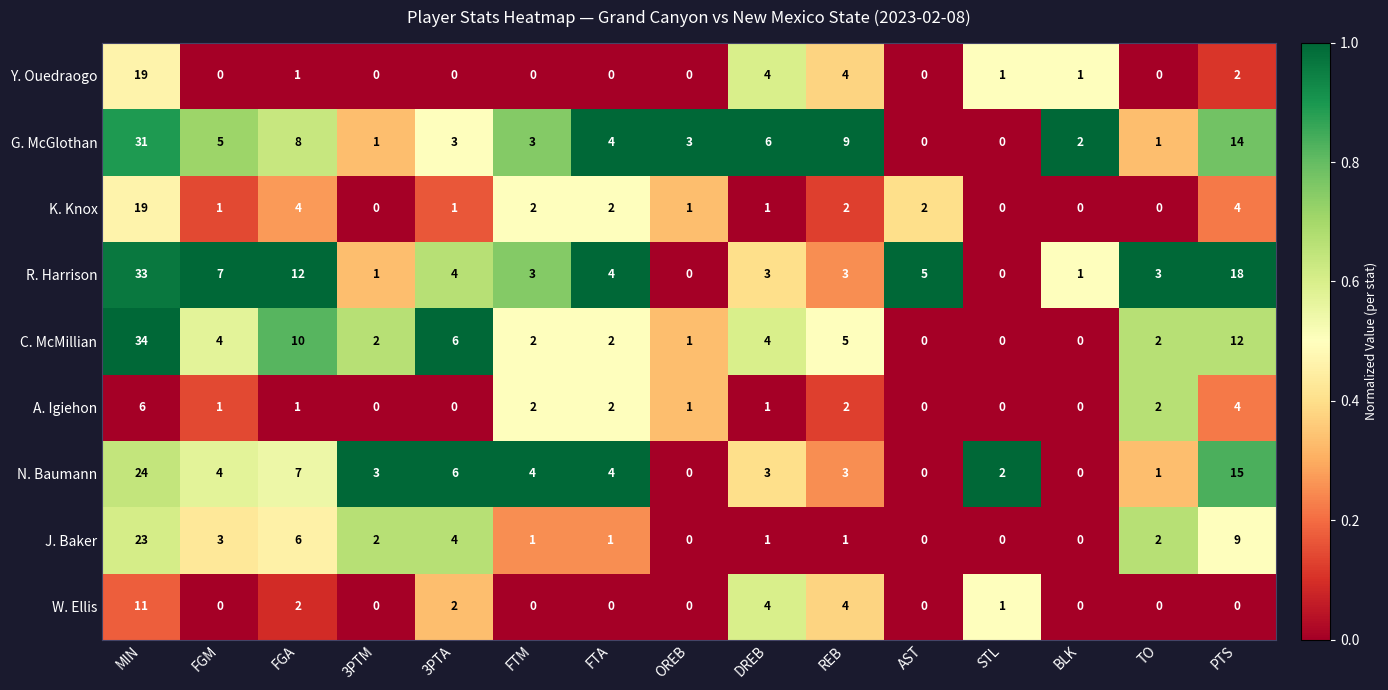

At how many categories does at least one series exceed 0?

15